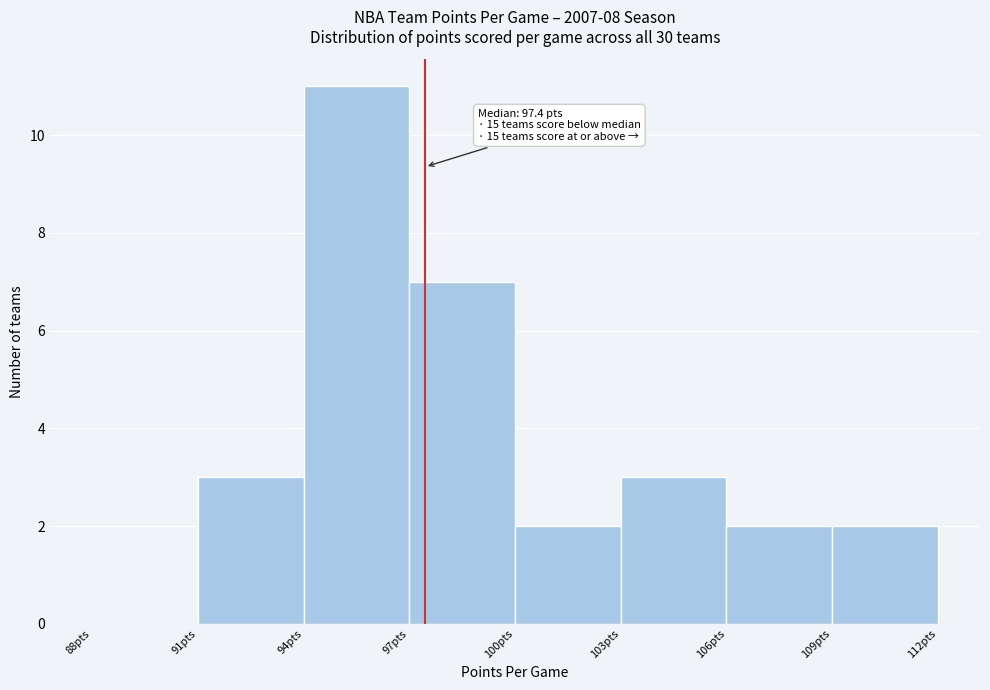

Over which range of the x-axis is the bar tallest?

94 to 97